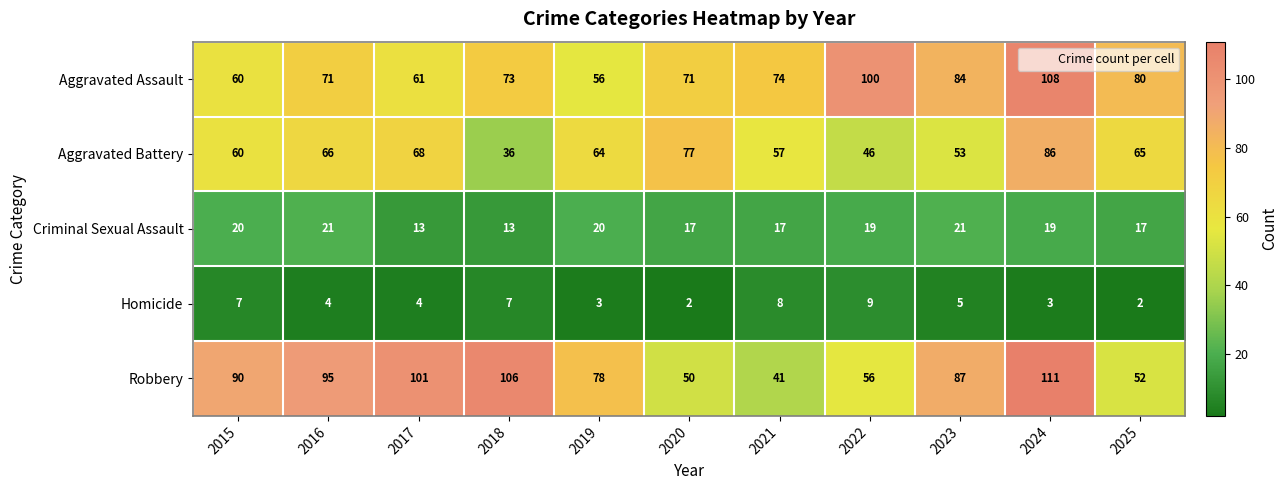

Count the number of data series in this chart.

5